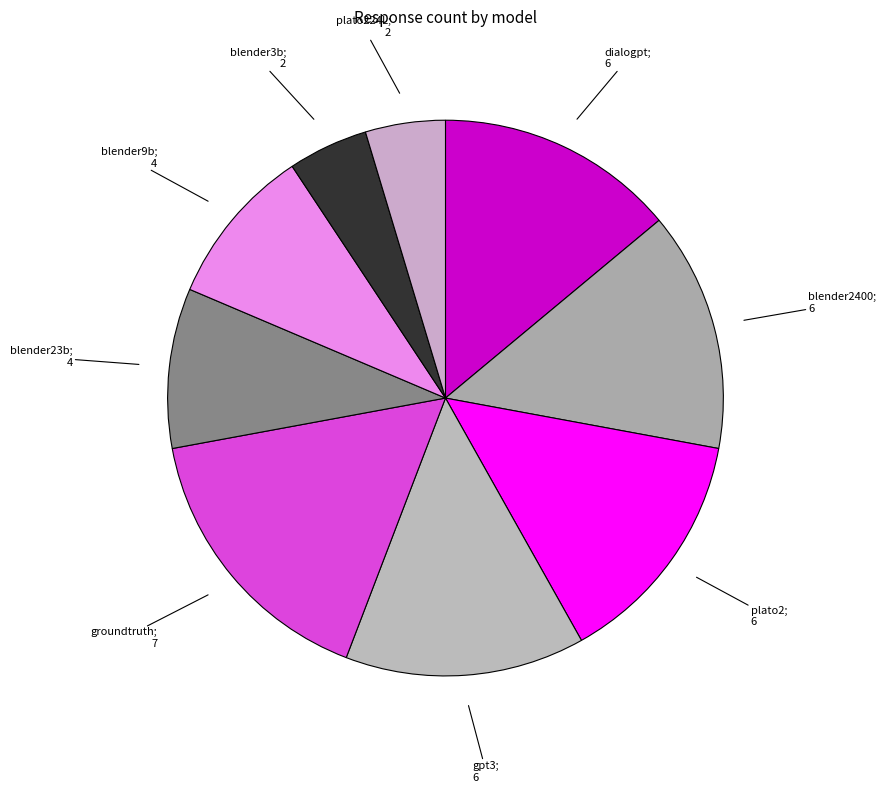

Count the number of slices in the pie.

9